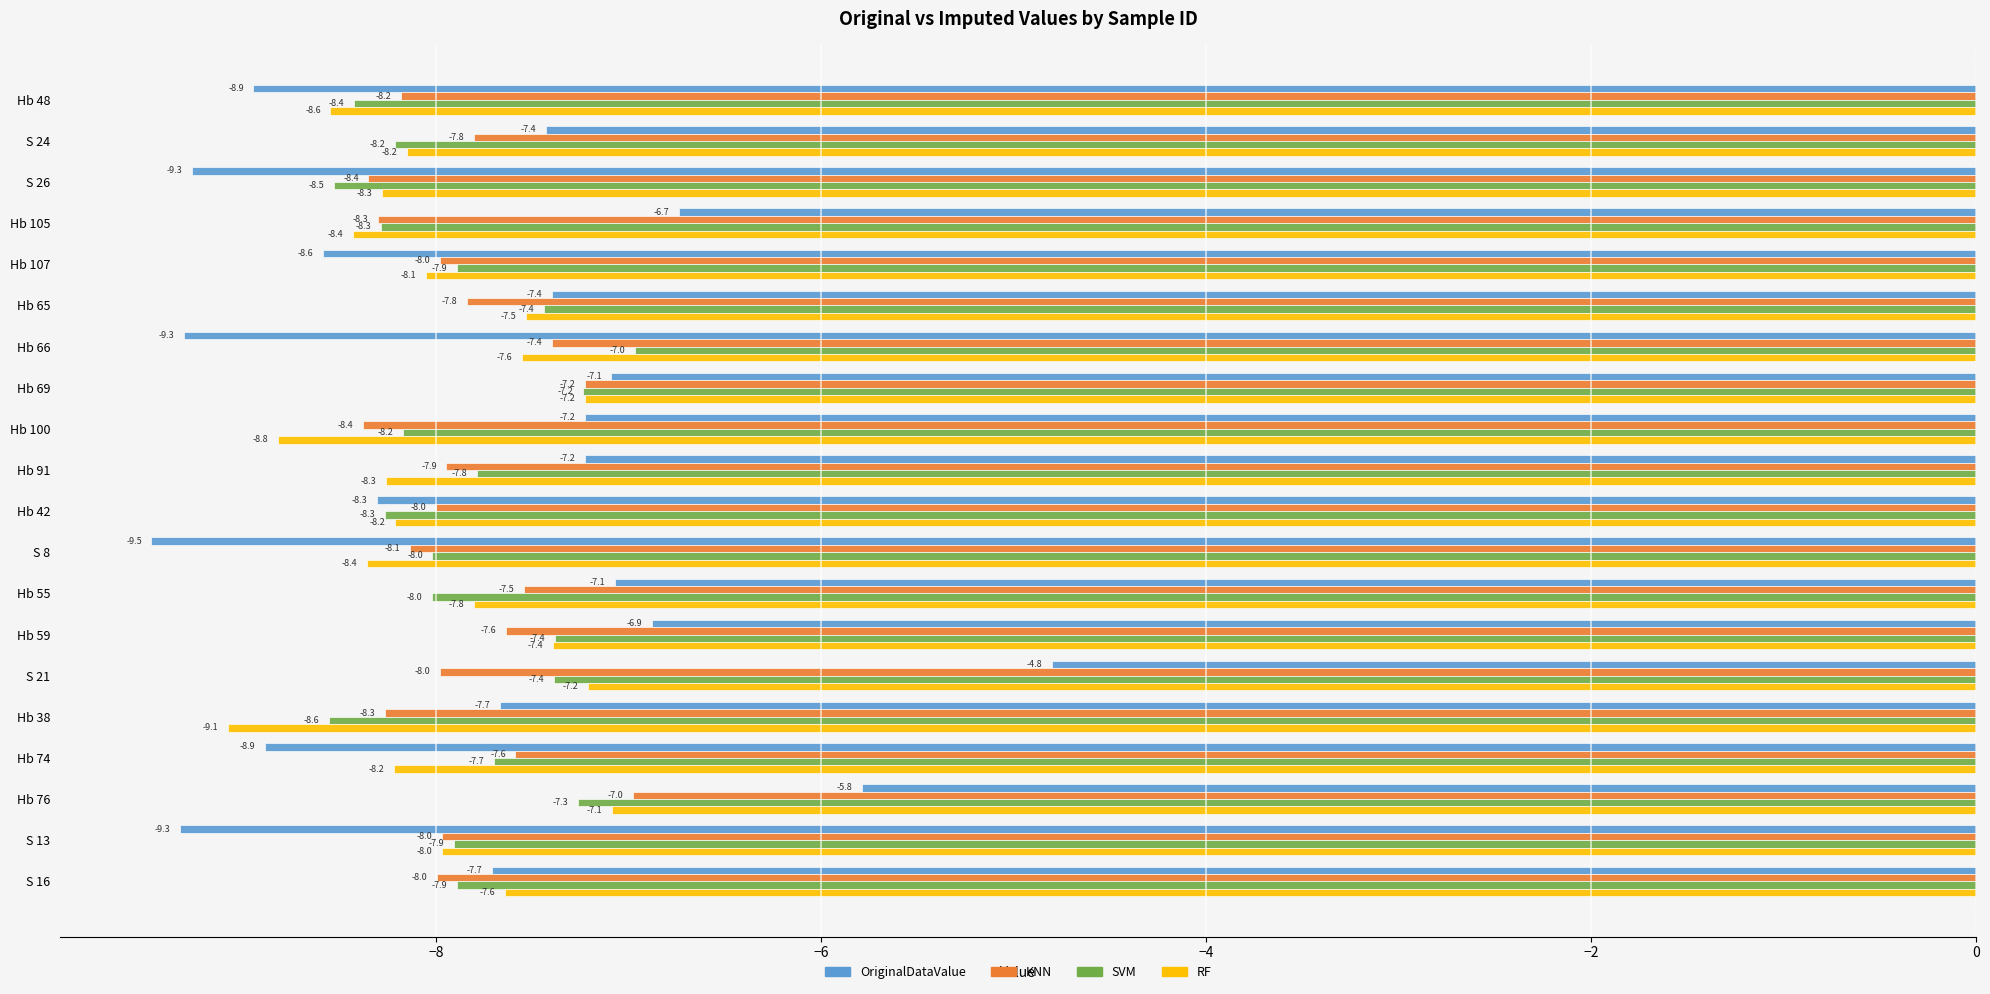

What is the spread (max minus min) of values at Hb 107?

0.7